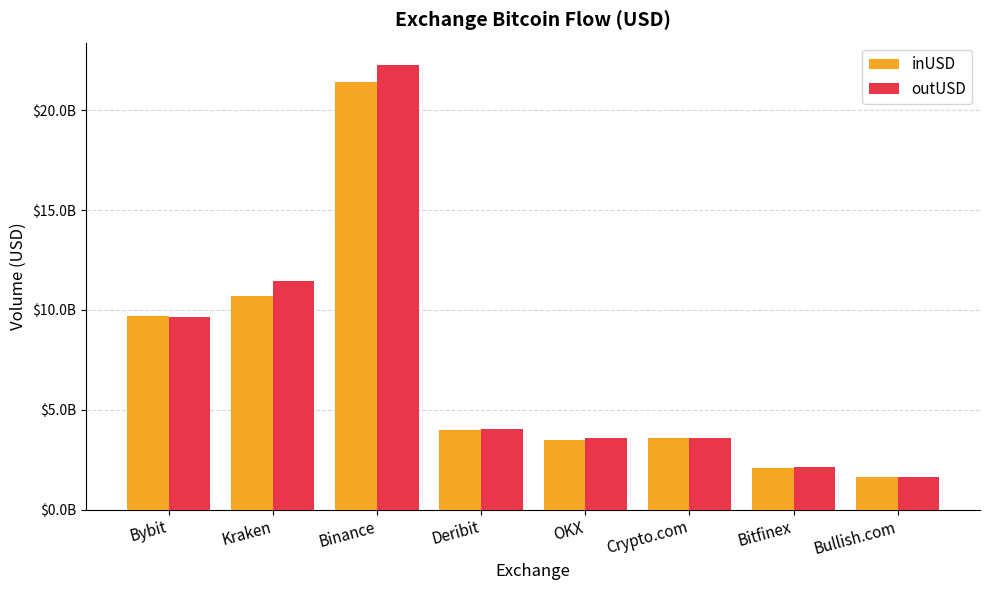

Rank the series by their maximum value, from lowest to highest.

inUSD, outUSD